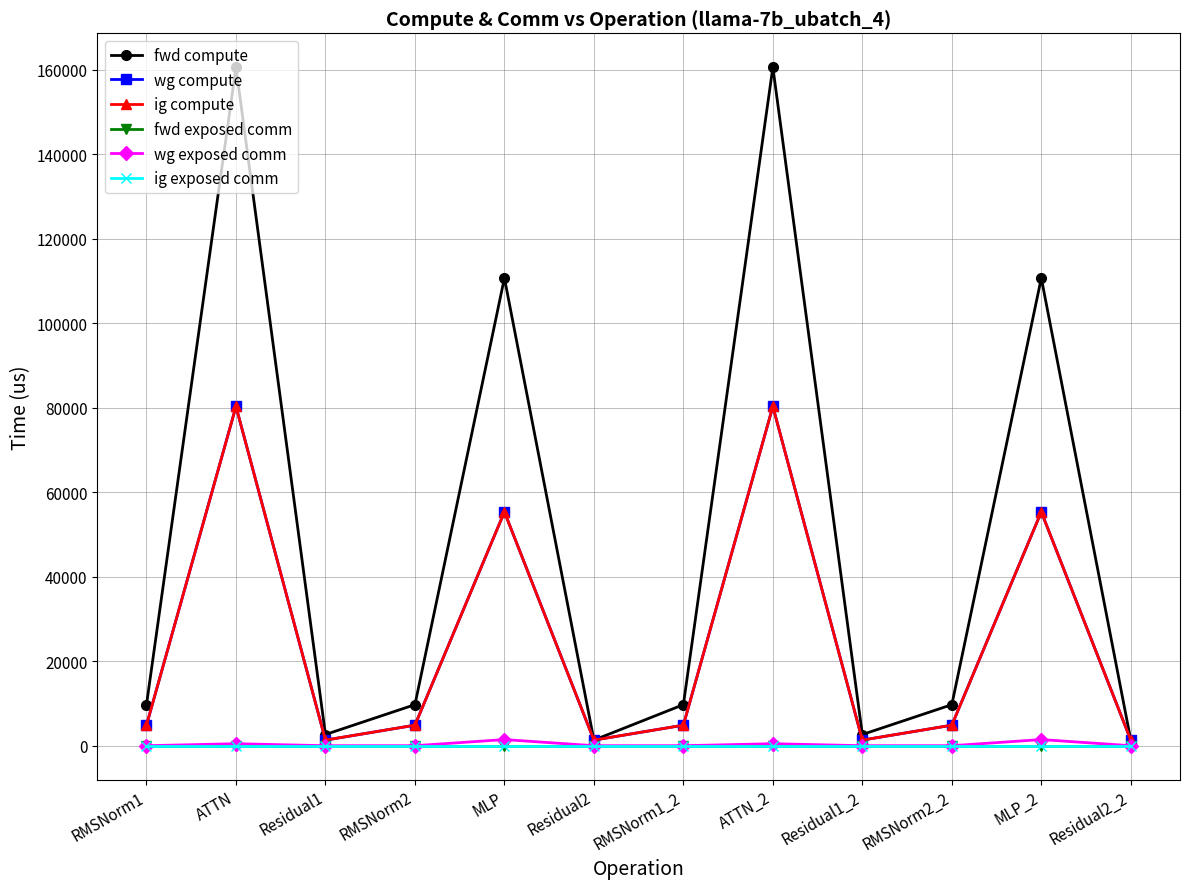

At RMSNorm2, list the series in order from largest to smallest.

fwd compute, wg compute, ig compute, fwd exposed comm, wg exposed comm, ig exposed comm